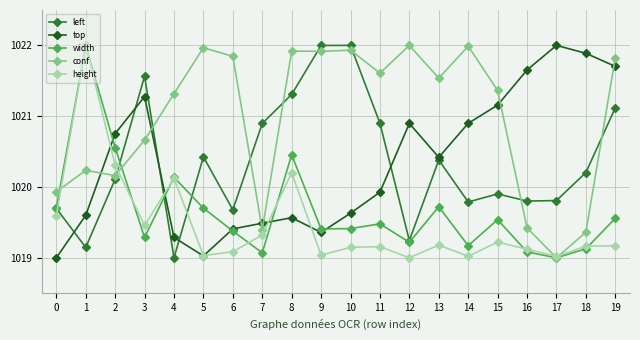

At how many categories does at least one series exceed 1020?

19